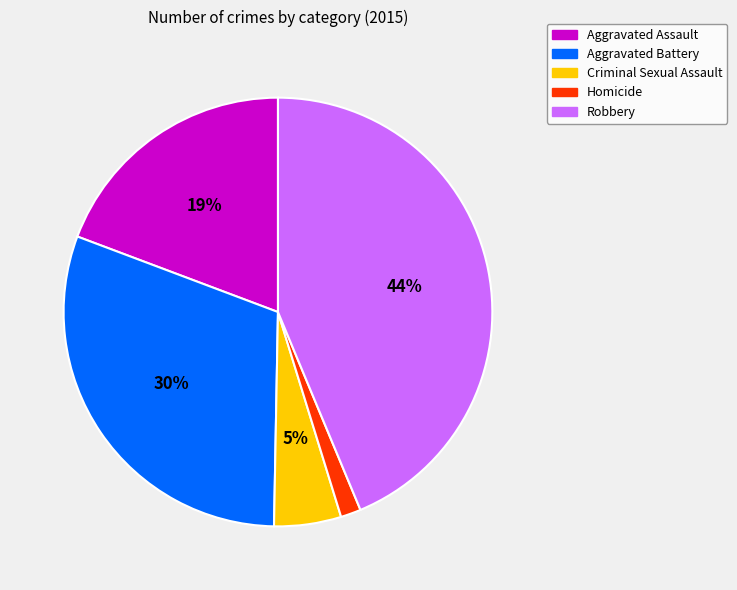

Rank the categories by value from lowest to highest.

Homicide, Criminal Sexual Assault, Aggravated Assault, Aggravated Battery, Robbery